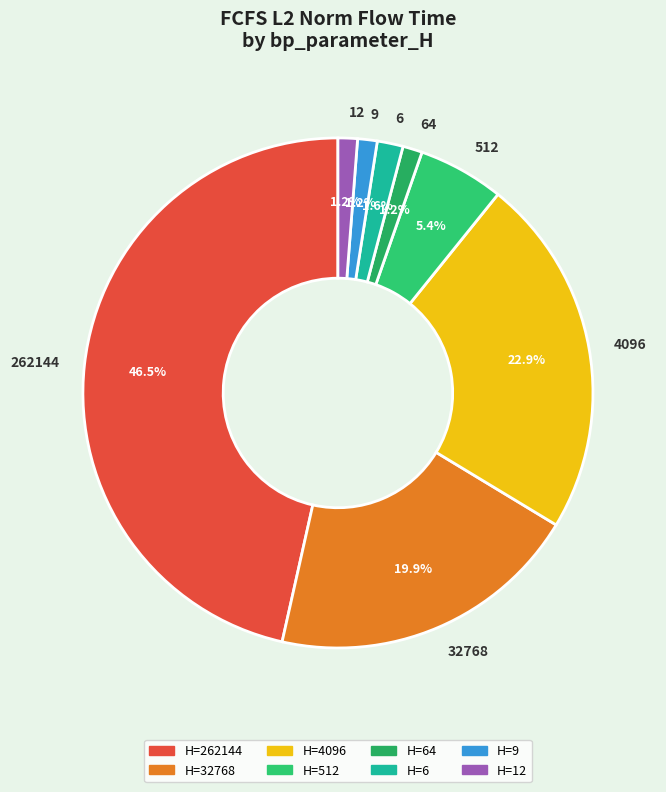

Is there any slice that represents more than half of the pie?

No